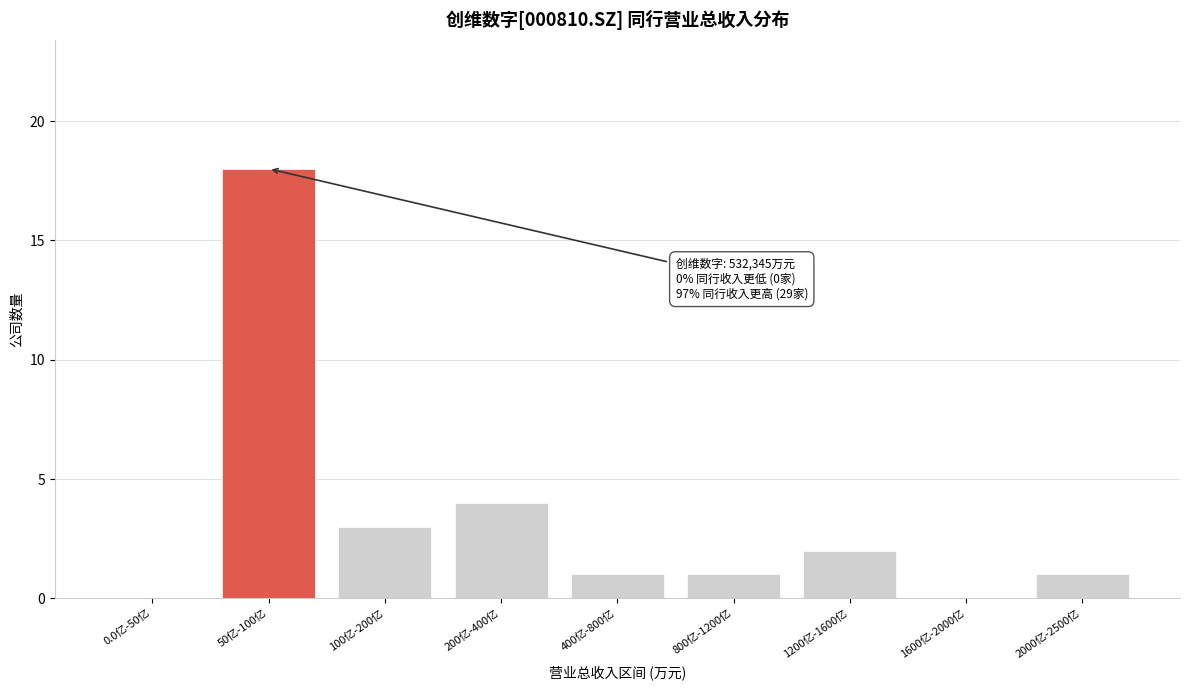

Reading right to left, transcribe all the data shown in this chart.

2000亿-2500亿=1	1600亿-2000亿=0	1200亿-1600亿=2	800亿-1200亿=1	400亿-800亿=1	200亿-400亿=4	100亿-200亿=3	50亿-100亿=18	0.0亿-50亿=0